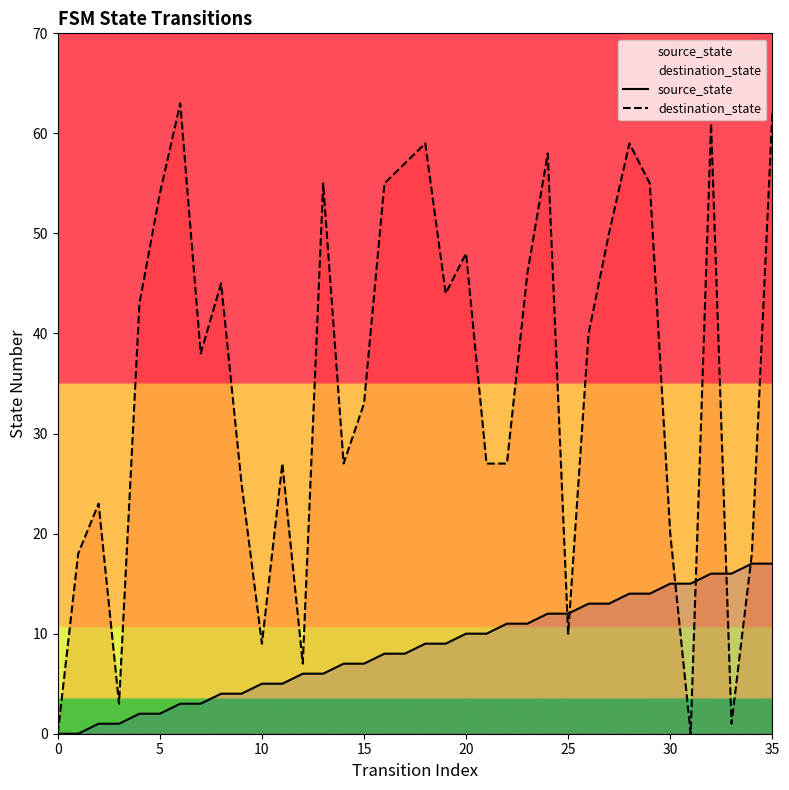

True or false: destination_state has more than 0 interior local peaks.

True